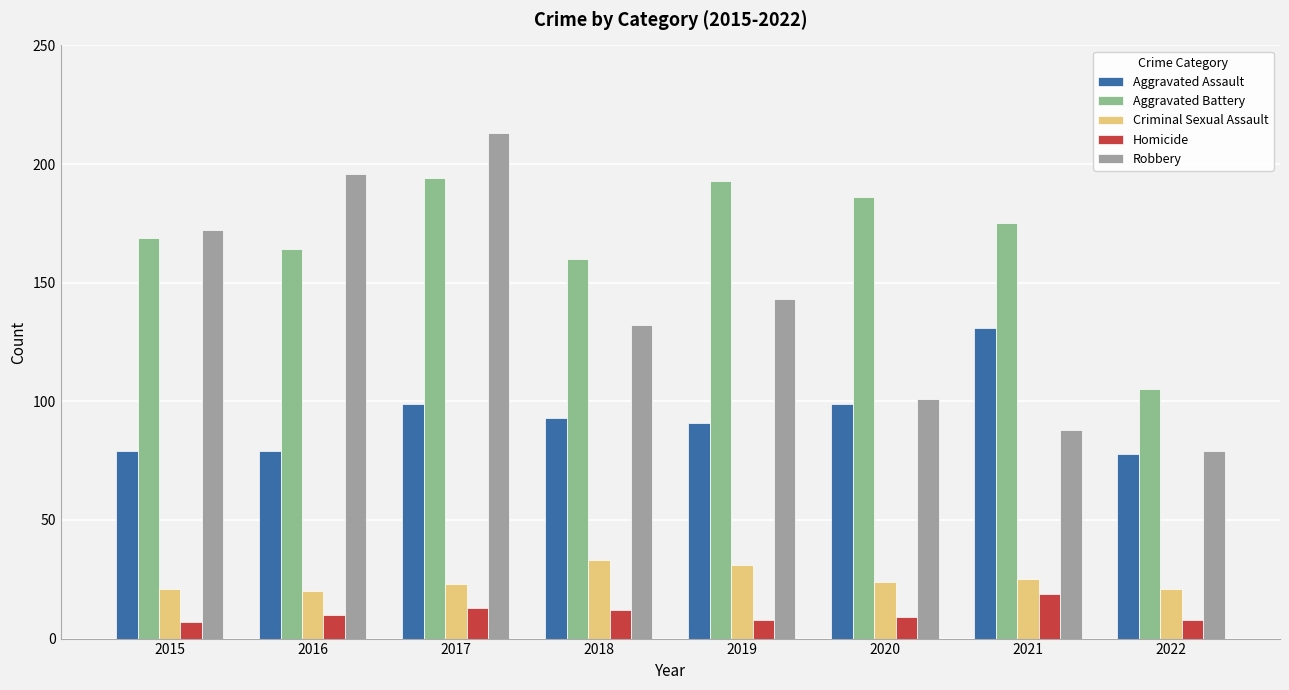

How many bars are there in each group?

5